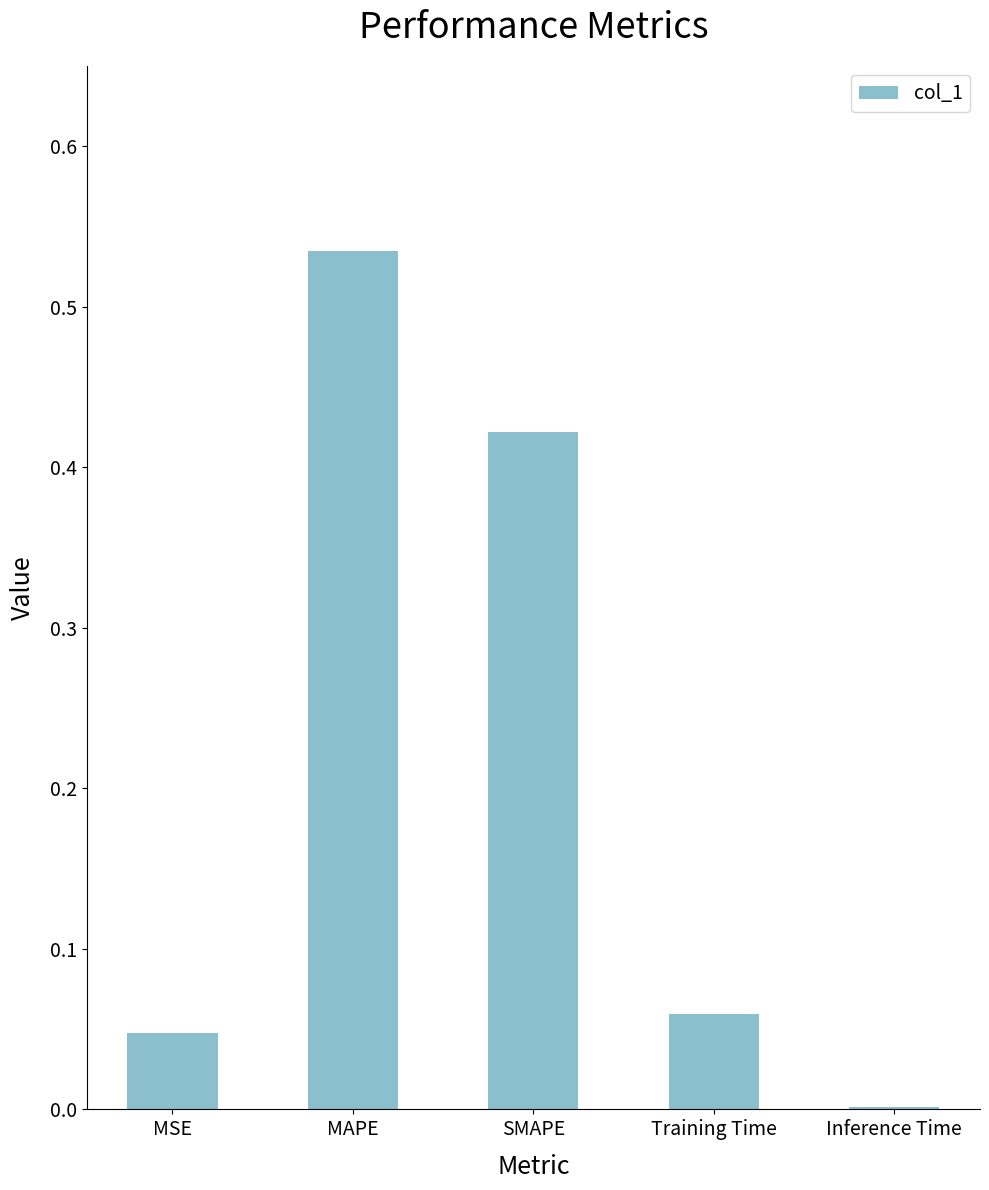

The chart shows a value of 0.0 at Inference Time. True or false?

True